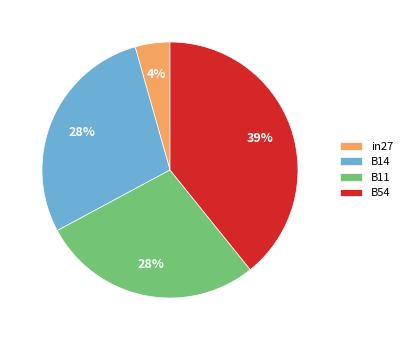

Which slice is the smallest?

in27